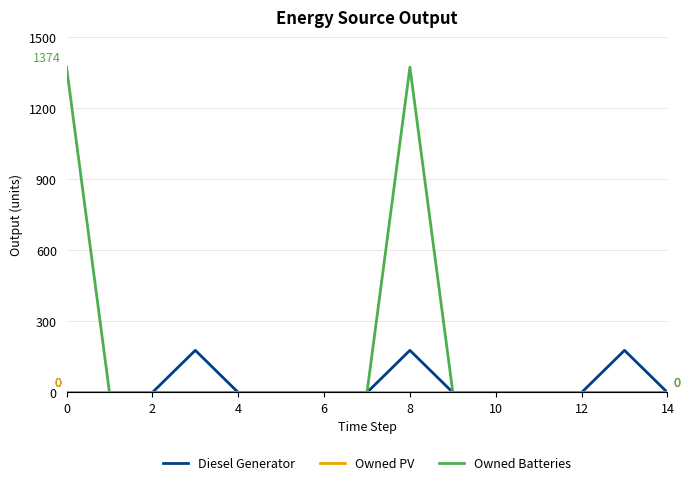

How many lines are shown in the chart?

3